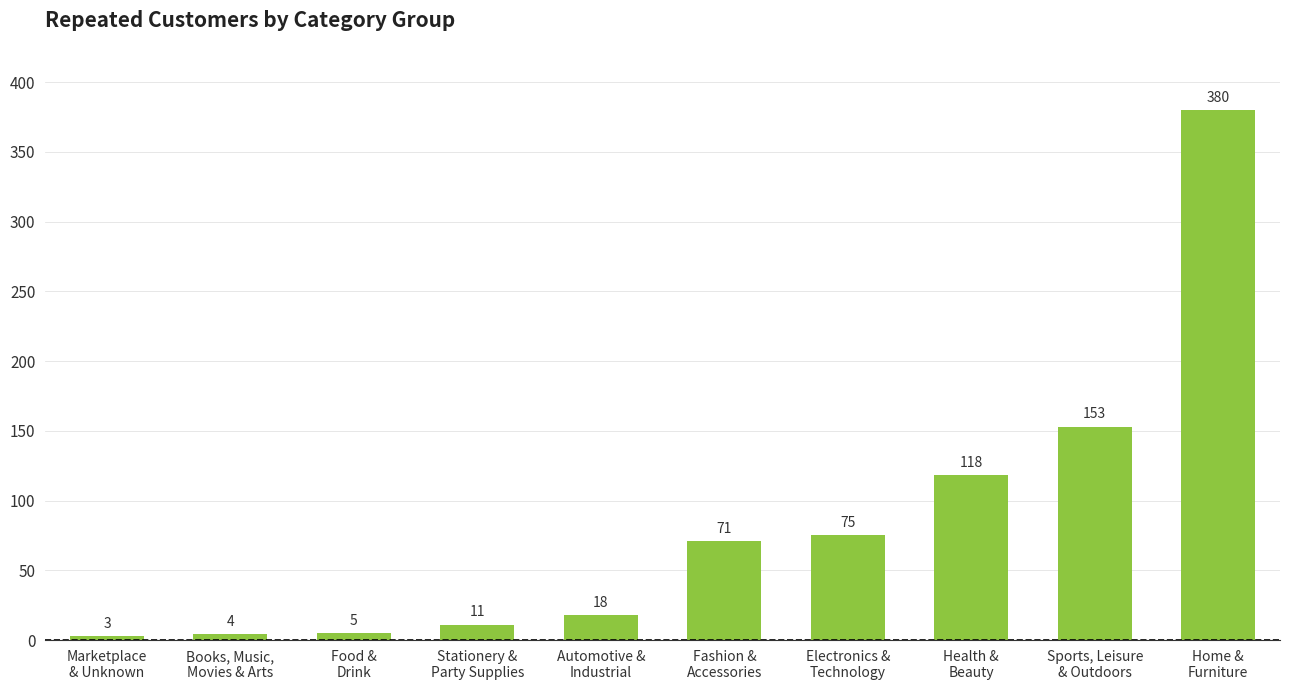

Rank the categories by value from lowest to highest.

Marketplace
& Unknown, Books, Music,
Movies & Arts, Food &
Drink, Stationery &
Party Supplies, Automotive &
Industrial, Fashion &
Accessories, Electronics &
Technology, Health &
Beauty, Sports, Leisure
& Outdoors, Home &
Furniture